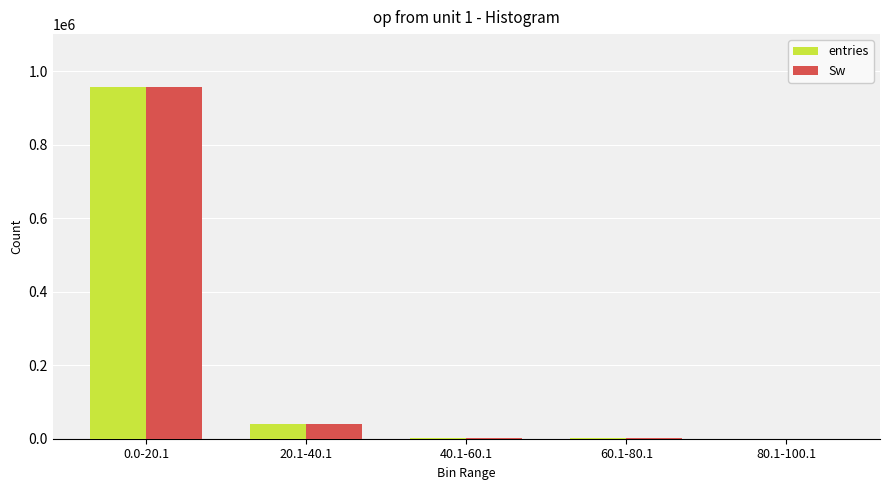

What is the difference between the entries values at 20.1-40.1 and 0.0-20.1?

918996